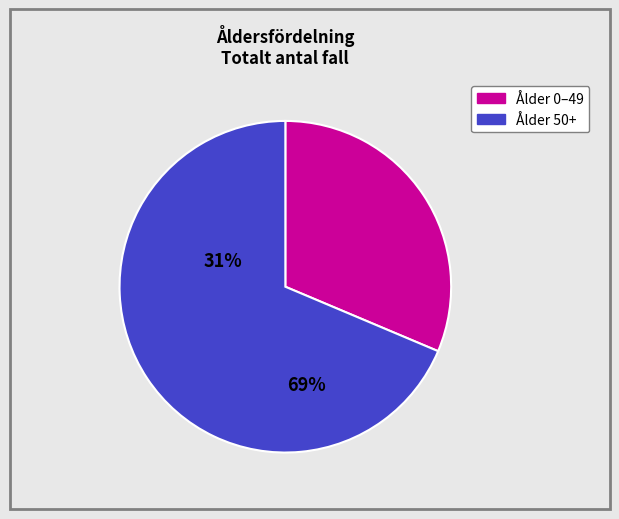

Is there any slice that represents more than half of the pie?

Yes